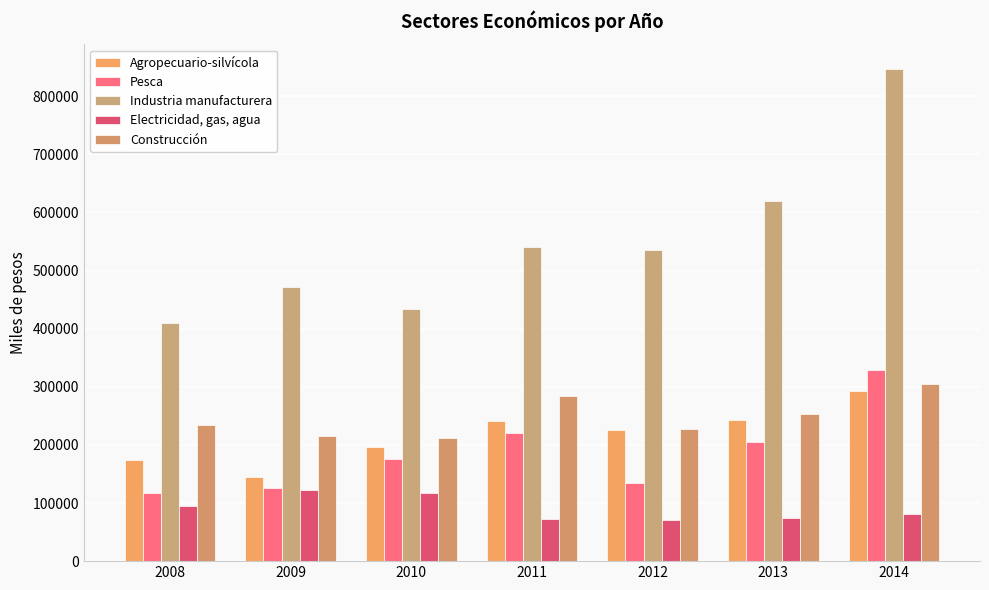

Which label corresponds to the smallest value in the chart?

2012